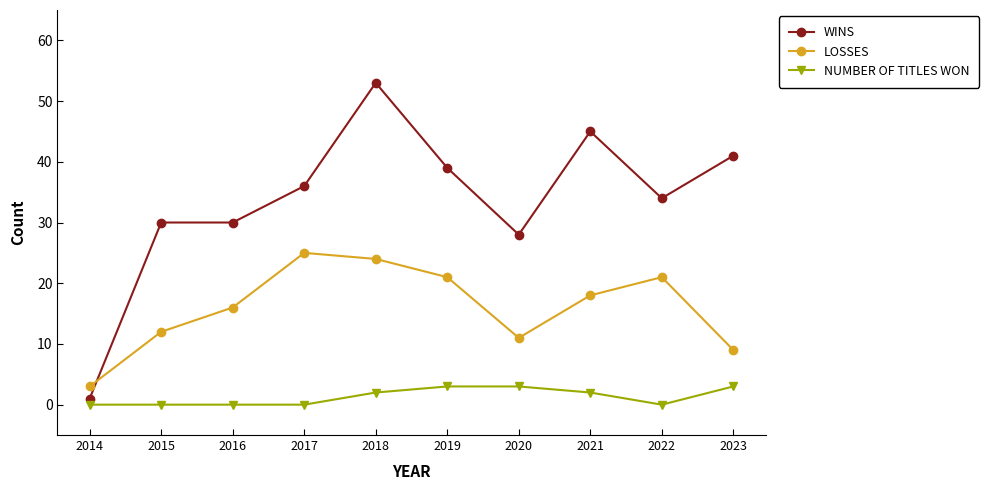

What is the difference between the highest and lowest values at 2015?

30